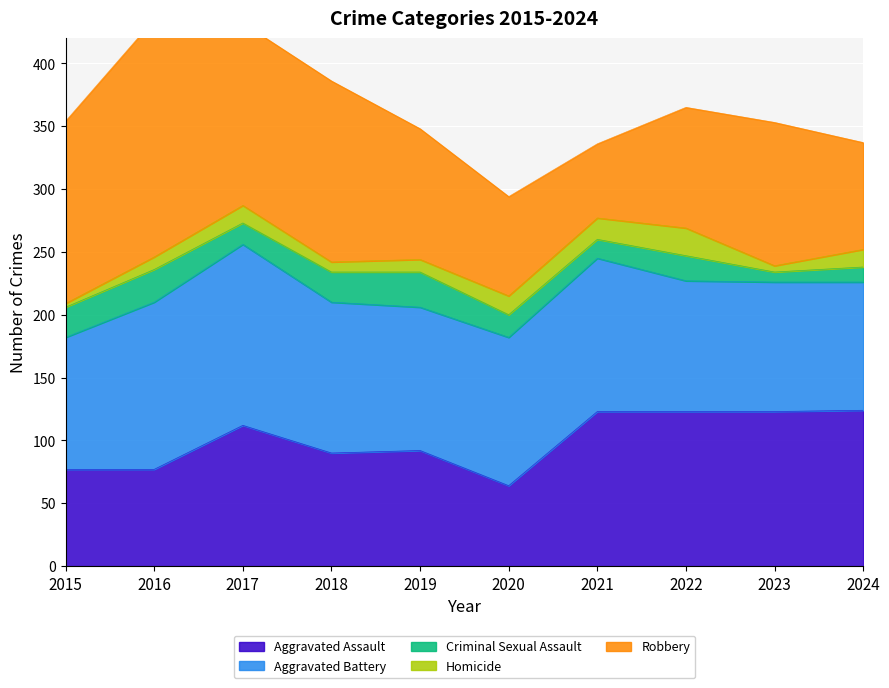

How many lines are shown in the chart?

5